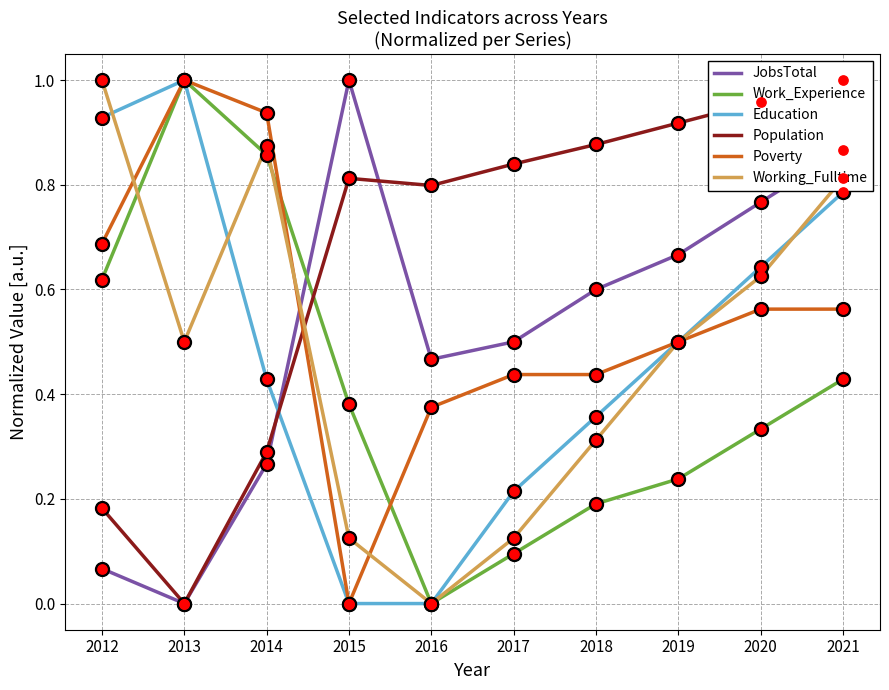

Which series has the largest Y range (max minus min)?

JobsTotal